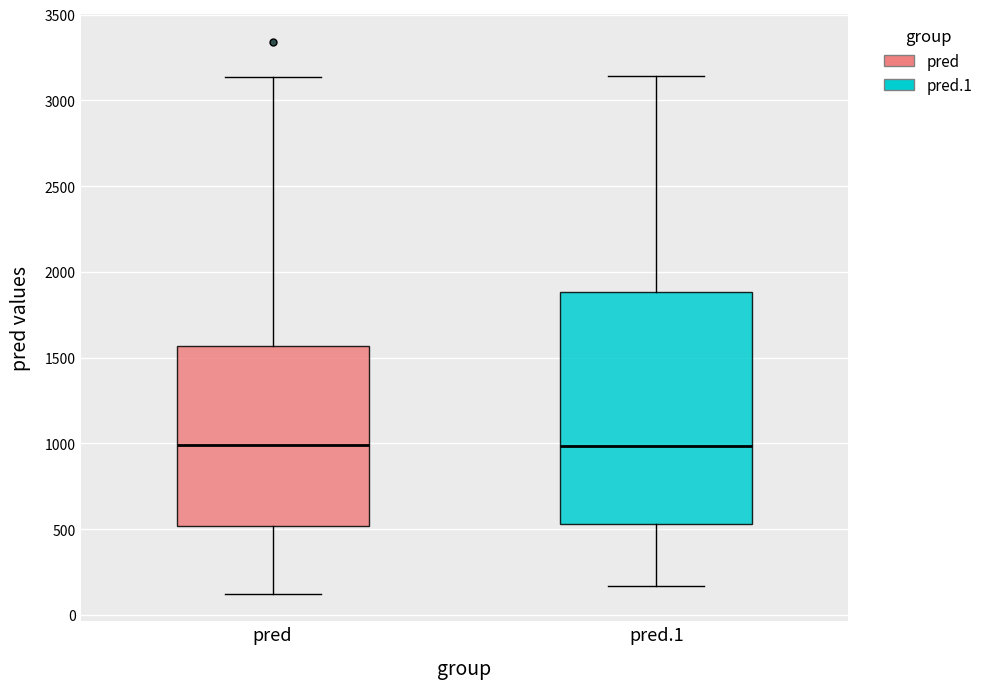

Reading left to right, read every box against the y-axis: the position of its median line, the range the box covers, and the ends of its whiskers. The values are not printed on the chart, so give them approximately, as read against the axis.

pred: median 1000, box 500 to 1550, whiskers 100 to 3150
pred.1: median 1000, box 550 to 1900, whiskers 150 to 3150